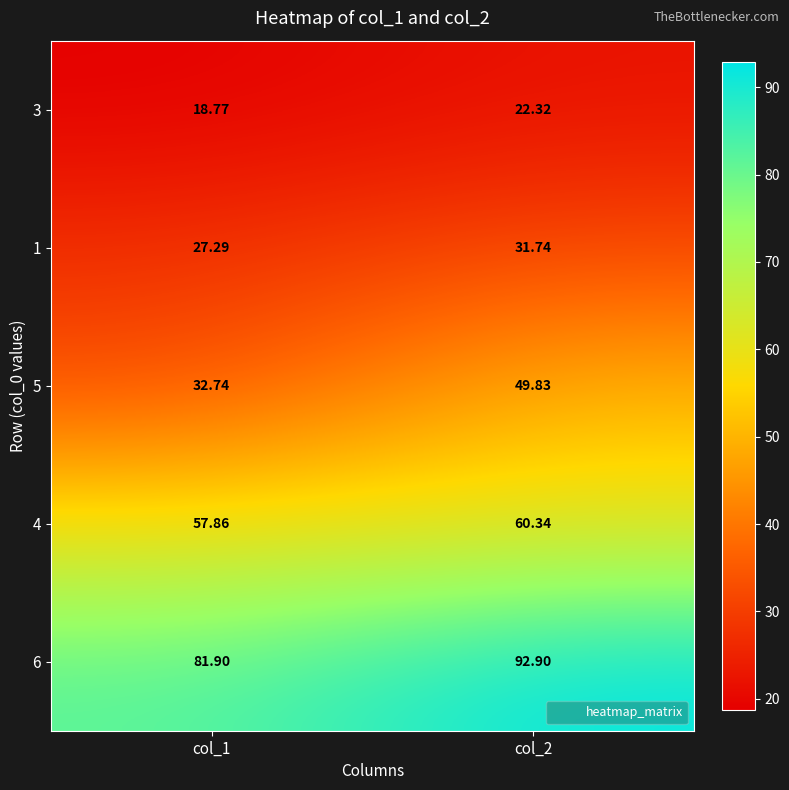

Is the value of 4 at col_2 greater than the value of 3 at col_1?

Yes